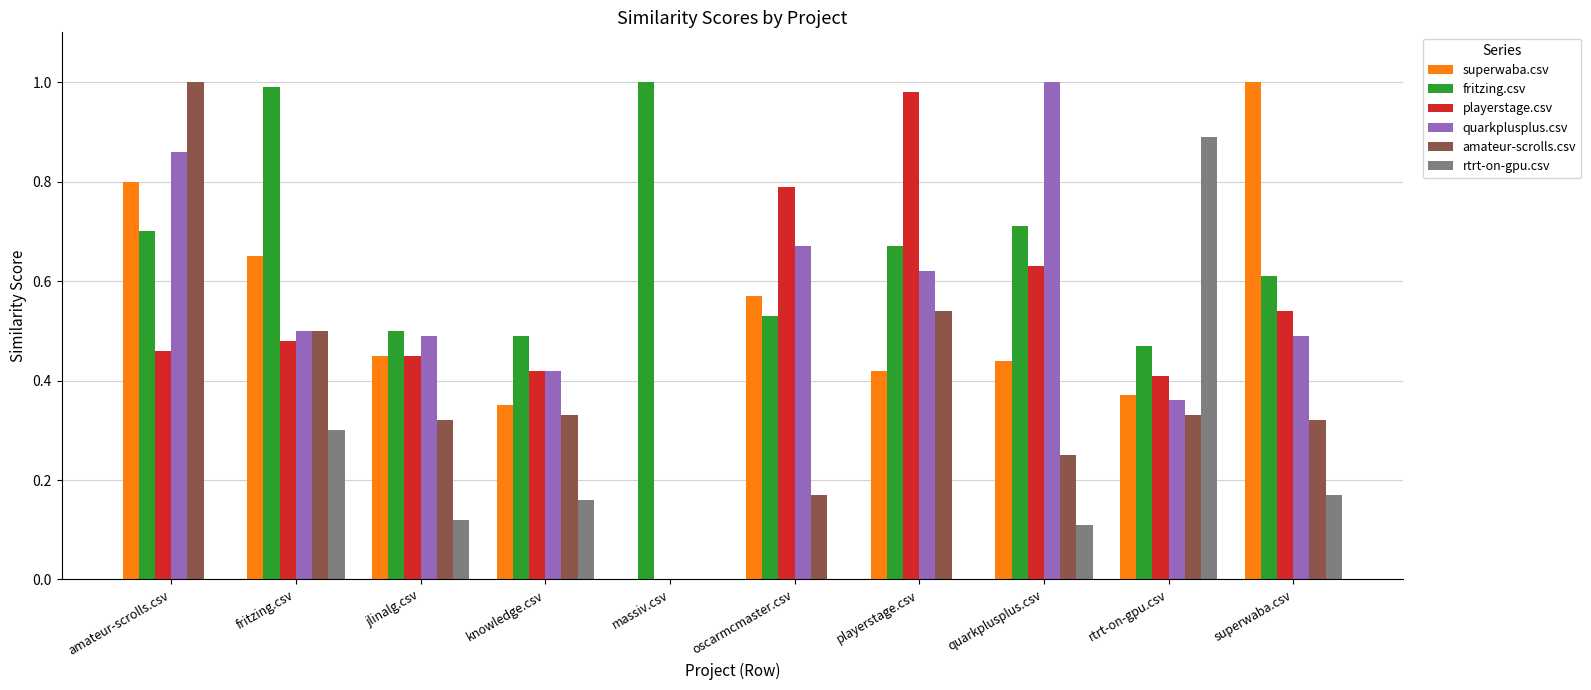

What is the sum of all quarkplusplus.csv values?

5.4